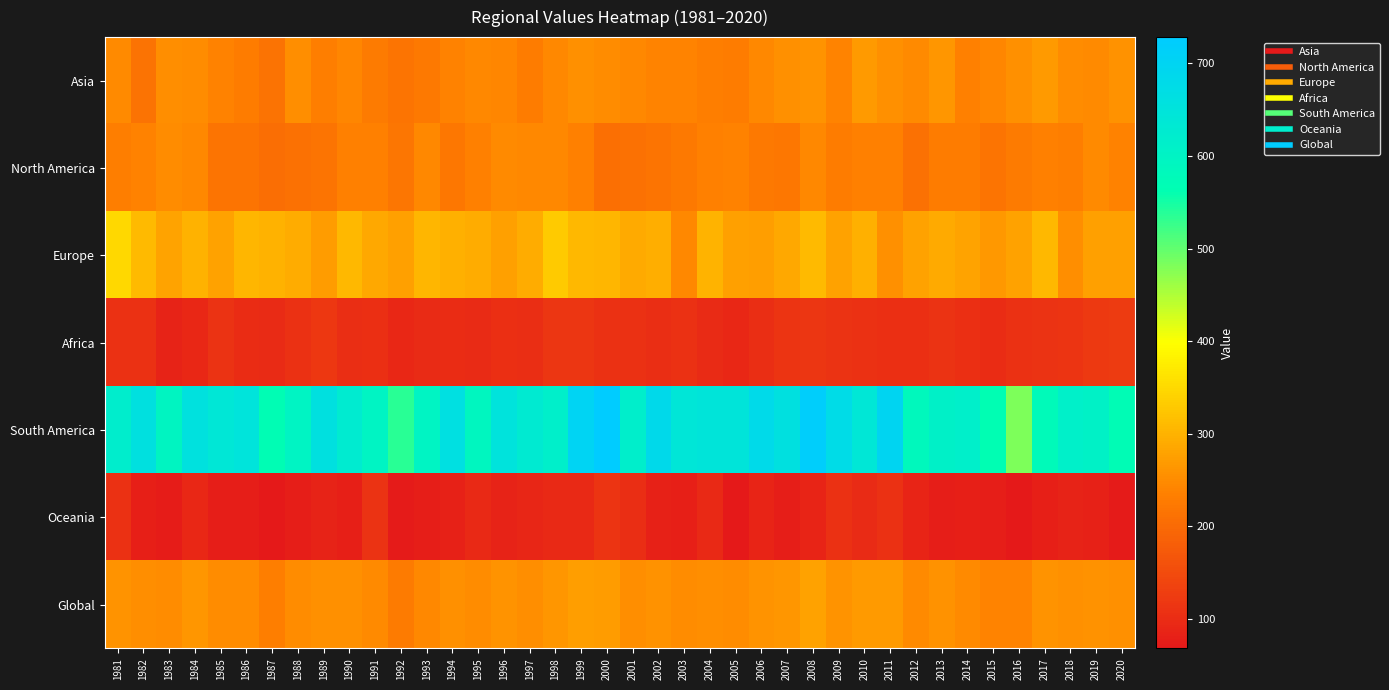

Reading right to left, transcribe all the data shown in this chart.

Asia: 2020=257.1	2019=247.1	2018=250.2	2017=268.2	2016=256.4	2015=242.0	2014=234.9	2013=262.2	2012=246.8	2011=256.2	2010=267.1	2009=240.7	2008=260.0	2007=256.5	2006=246.1	2005=228.9	2004=231.4	2003=239.4	2002=240.6	2001=245.9	2000=249.8	1999=254.6	1998=243.9	1997=229.8	1996=243.6	1995=245.5	1994=237.9	1993=223.4	1992=215.9	1991=228.1	1990=242.7	1989=232.2	1988=251.9	1987=215.2	1986=230.8	1985=237.2	1984=249.9	1983=253.5	1982=214.9	1981=247.3
North America: 2020=236.9	2019=248.7	2018=233.0	2017=233.9	2016=226.5	2015=217.9	2014=228.4	2013=229.9	2012=211.4	2011=233.4	2010=234.3	2009=229.3	2008=244.4	2007=221.4	2006=224.2	2005=237.6	2004=233.9	2003=223.1	2002=216.9	2001=211.6	2000=207.8	1999=234.5	1998=245.9	1997=244.3	1996=246.4	1995=234.4	1994=222.8	1993=245.4	1992=219.1	1991=235.3	1990=234.5	1989=216.4	1988=212.0	1987=206.6	1986=217.3	1985=215.8	1984=245.8	1983=249.8	1982=238.1	1981=231.2
Europe: 2020=276.2	2019=275.4	2018=253.5	2017=307.7	2016=279.2	2015=265.4	2014=280.2	2013=289.4	2012=279.2	2011=256.2	2010=295.8	2009=279.0	2008=309.2	2007=286.2	2006=274.2	2005=275.7	2004=300.6	2003=245.9	2002=294.6	2001=287.6	2000=304.6	1999=306.3	1998=331.1	1997=292.4	1996=275.0	1995=291.4	1994=296.1	1993=304.0	1992=275.9	1991=286.7	1990=307.5	1989=269.5	1988=290.5	1987=298.6	1986=304.9	1985=277.6	1984=300.3	1983=281.7	1982=308.8	1981=347.4
Africa: 2020=122.7	2019=121.3	2018=112.3	2017=112.1	2016=109.7	2015=100.6	2014=105.7	2013=109.9	2012=106.9	2011=104.6	2010=109.6	2009=110.0	2008=117.2	2007=112.3	2006=102.9	2005=93.2	2004=98.6	2003=107.9	2002=103.2	2001=108.7	2000=109.6	1999=115.1	1998=116.2	1997=103.2	1996=106.2	1995=98.0	1994=100.3	1993=98.0	1992=92.8	1991=105.4	1990=102.6	1989=119.9	1988=108.9	1987=99.3	1986=100.7	1985=109.9	1984=93.1	1983=84.0	1982=107.6	1981=108.6
South America: 2020=570.3	2019=605.7	2018=610.5	2017=578.6	2016=482.8	2015=564.8	2014=614.0	2013=607.1	2012=586.0	2011=699.6	2010=638.9	2009=675.8	2008=719.6	2007=660.8	2006=681.0	2005=646.3	2004=647.2	2003=641.5	2002=683.3	2001=616.7	2000=728.2	1999=702.2	1998=614.8	1997=630.2	1996=651.6	1995=589.2	1994=663.2	1993=599.1	1992=535.6	1991=597.4	1990=625.2	1989=661.0	1988=597.1	1987=566.9	1986=650.2	1985=638.7	1984=657.2	1983=594.7	1982=661.0	1981=618.2
Oceania: 2020=71.1	2019=82.9	2018=85.6	2017=79.4	2016=70.9	2015=78.2	2014=80.5	2013=76.7	2012=87.9	2011=109.2	2010=98.9	2009=108.9	2008=88.0	2007=77.5	2006=87.5	2005=68.4	2004=96.5	2003=80.4	2002=81.5	2001=103.3	2000=113.0	1999=95.7	1998=96.3	1997=89.7	1996=85.9	1995=95.8	1994=81.8	1993=78.6	1992=71.0	1991=110.2	1990=80.7	1989=86.1	1988=77.1	1987=70.9	1986=77.1	1985=78.2	1984=92.0	1983=74.5	1982=80.5	1981=108.8
Global: 2020=254.9	2019=258.6	2018=254.0	2017=259.6	2016=238.7	2015=240.4	2014=248.7	2013=258.6	2012=246.6	2011=267.6	2010=266.9	2009=261.5	2008=279.0	2007=262.5	2006=259.8	2005=248.8	2004=253.8	2003=250.9	2002=258.2	2001=252.3	2000=269.5	1999=272.9	1998=262.0	1997=252.9	1996=259.9	1995=250.1	1994=255.2	1993=245.9	1992=226.7	1991=247.7	1990=255.2	1989=254.6	1988=250.5	1987=231.4	1986=250.6	1985=251.1	1984=261.9	1983=251.2	1982=252.5	1981=261.2